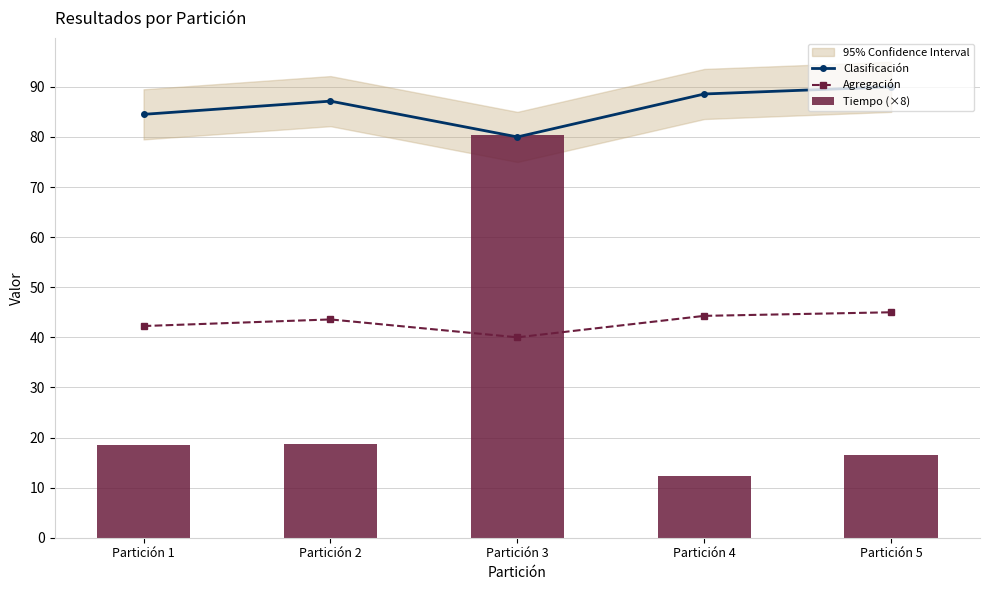

What is the highest value of the Tiempo (×8) series?

80.3